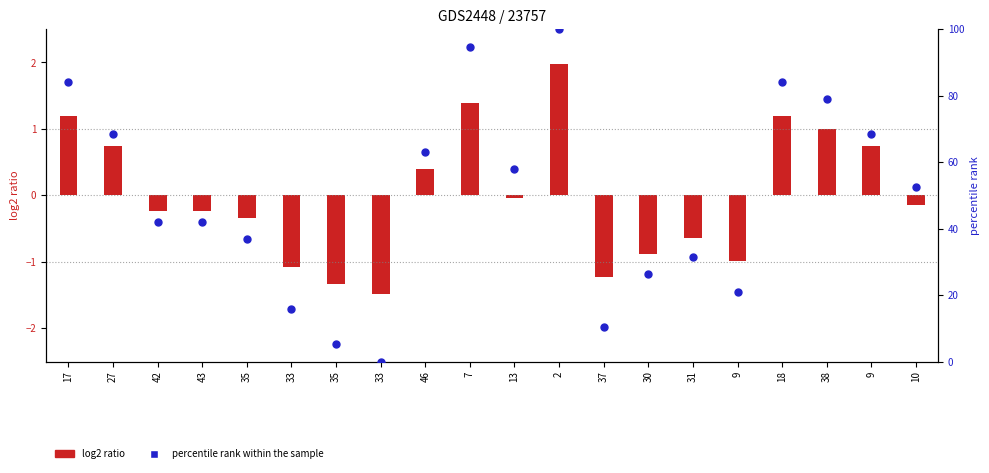

Between 33 and 35, which is larger?

33